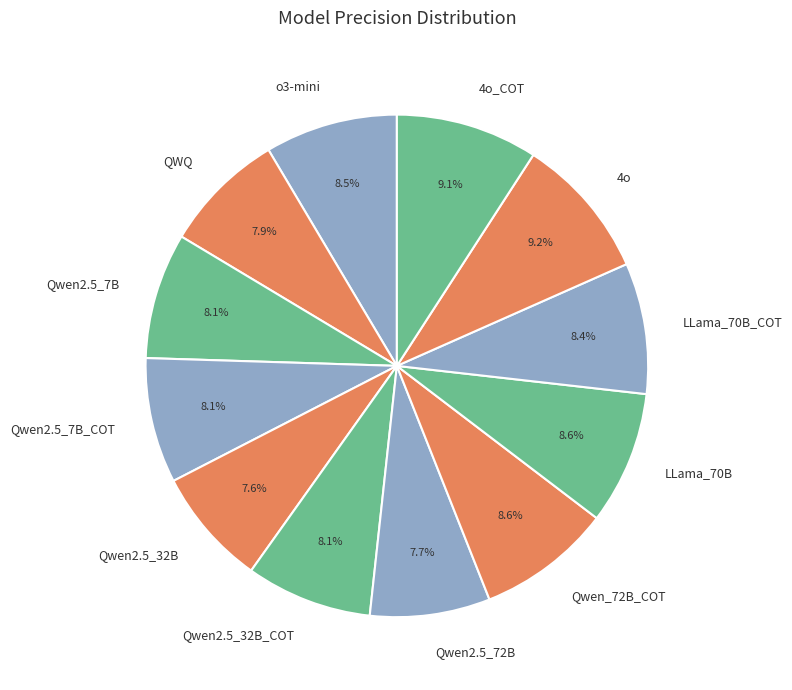

Which has a higher value, Qwen2.5_7B_COT or Qwen_72B_COT?

Qwen_72B_COT